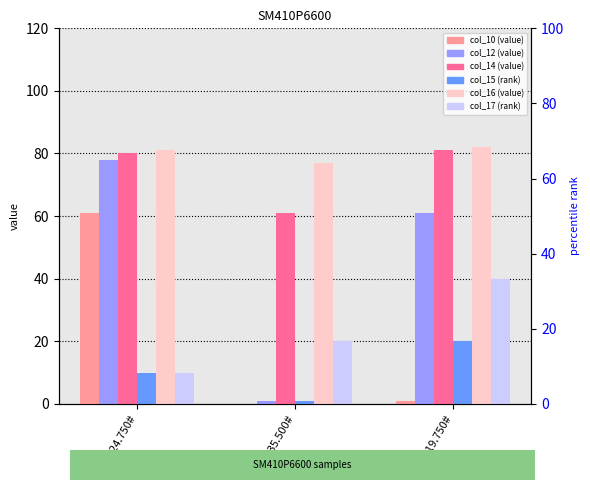

List the series in order of their peak value, highest first.

col_16, col_14, col_12, col_10, col_17, col_15